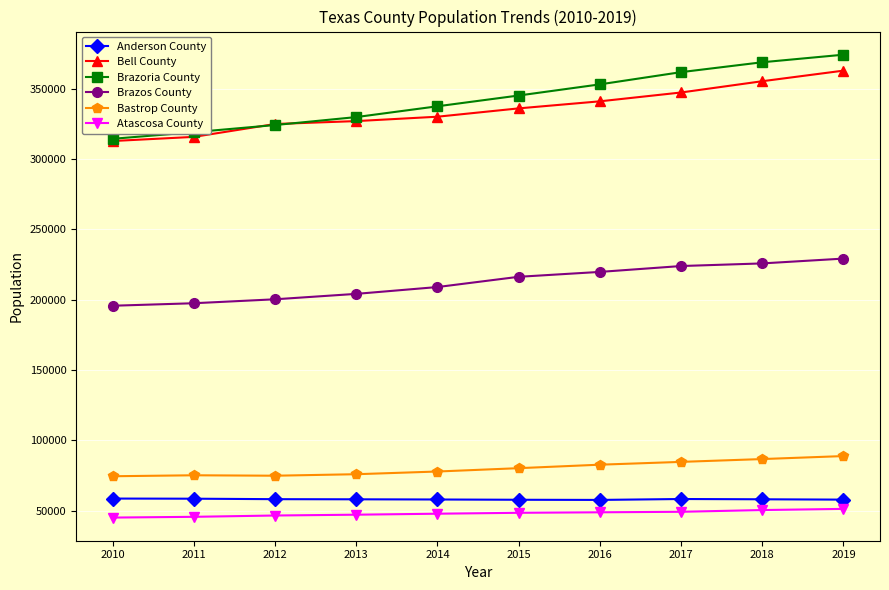

Rank the series by their maximum value, from lowest to highest.

Atascosa County, Anderson County, Bastrop County, Brazos County, Bell County, Brazoria County